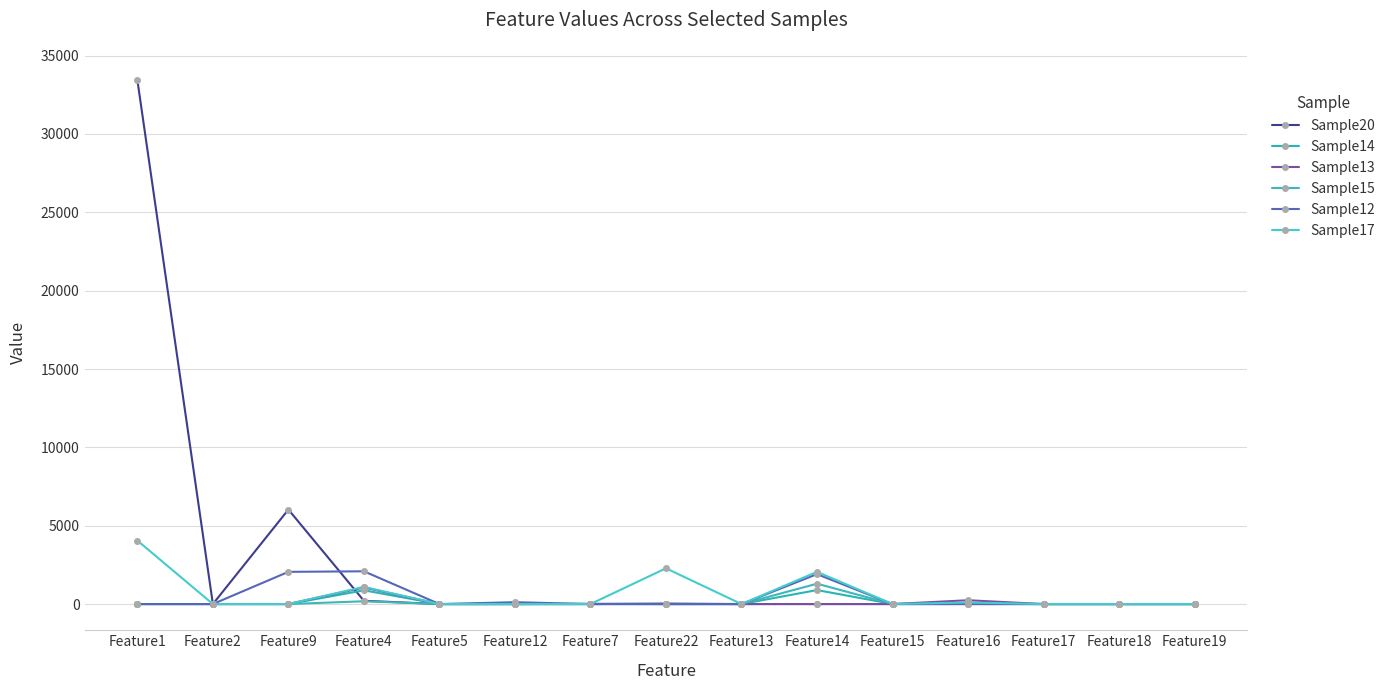

Which series ends up on top after the final intersection of Sample17 and Sample14?

Sample17